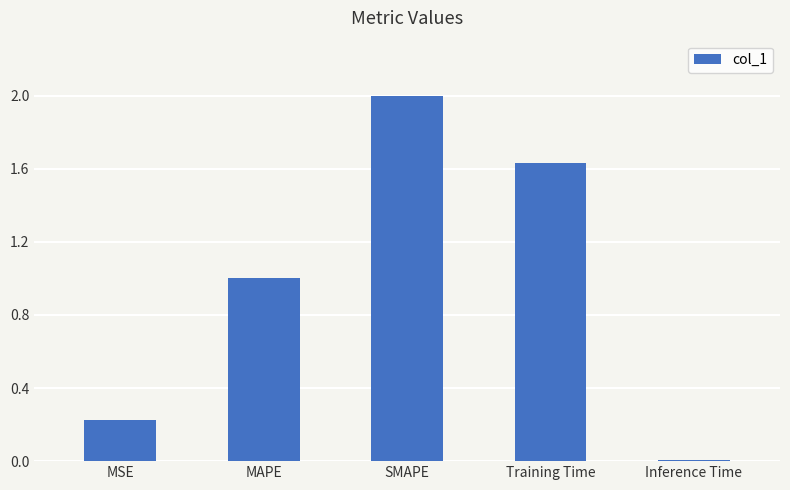

What value does the data have at MSE?

0.2